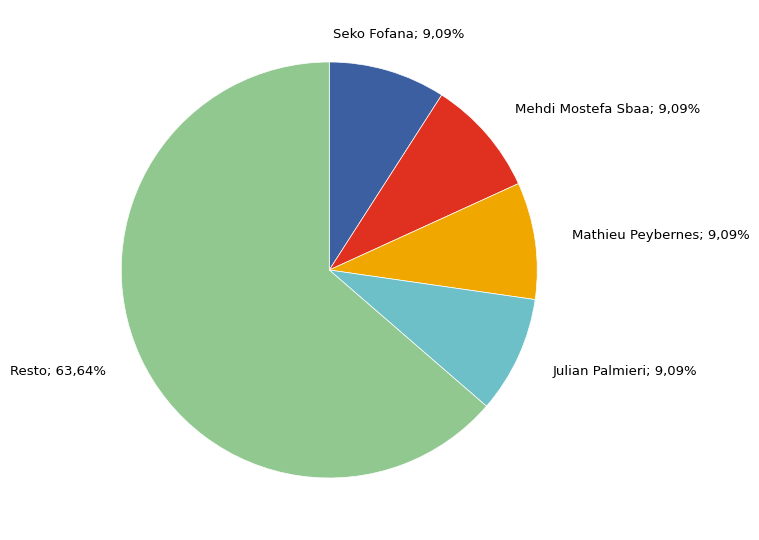

To the nearest percent, what is the difference between the largest and smallest slice percentages?

55%